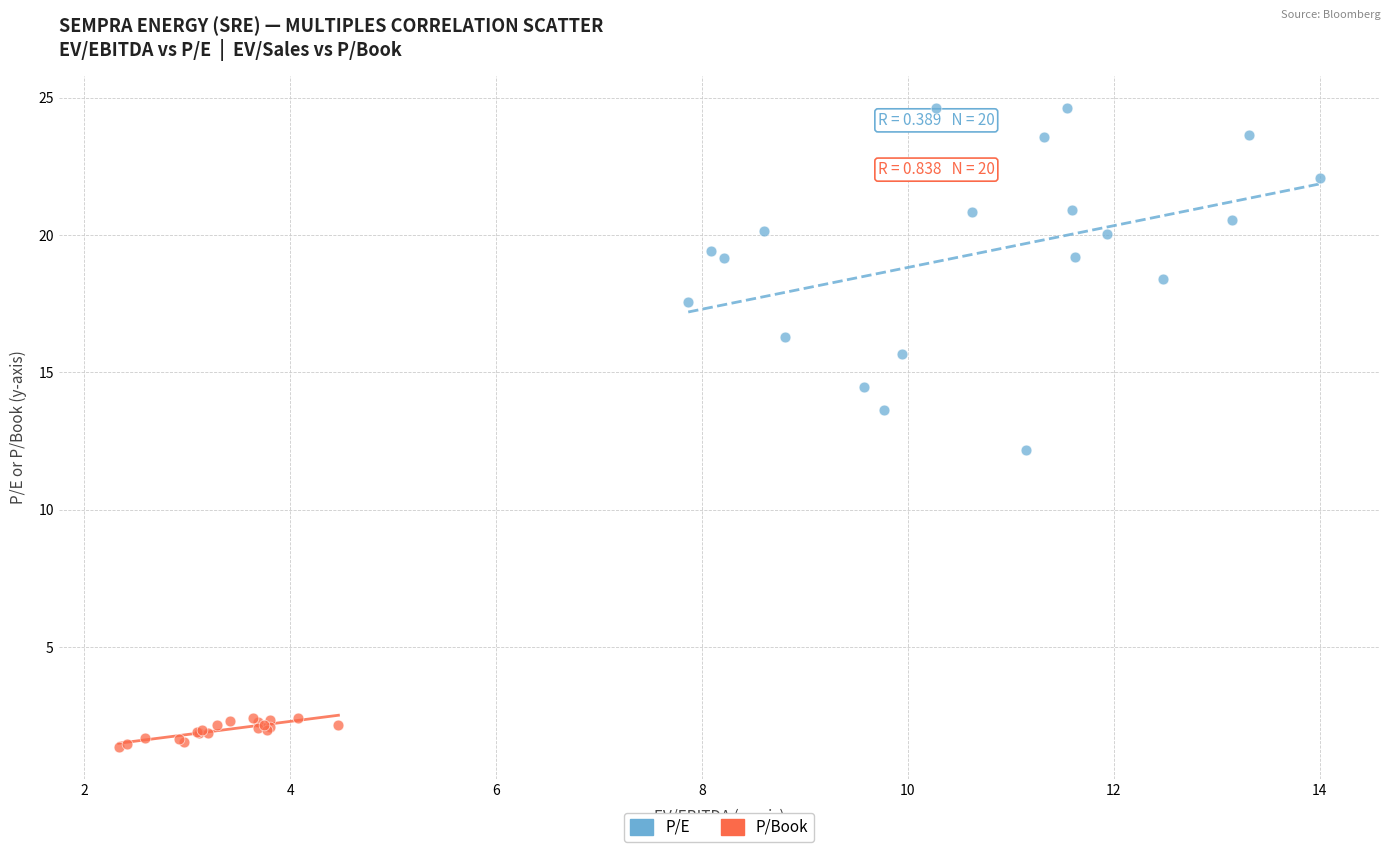

Which series has the widest spread of Y values?

P/E